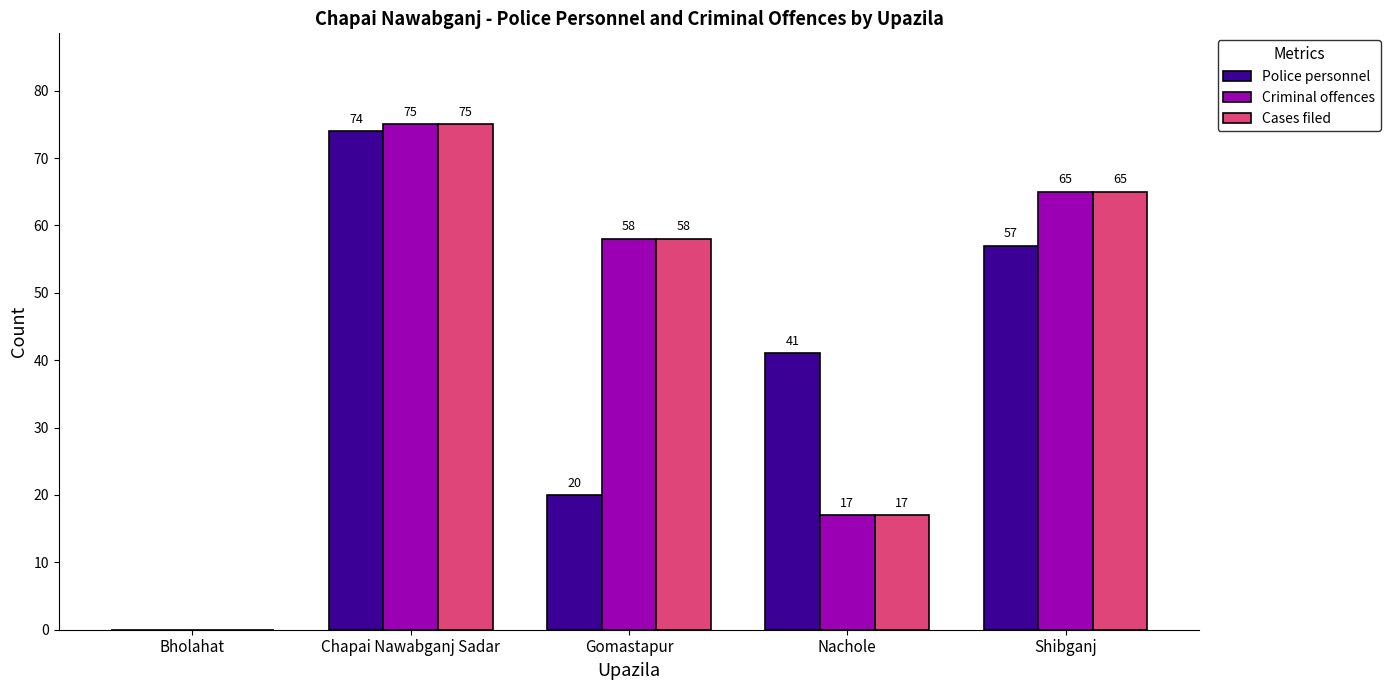

What is the maximum value for Criminal offences?

75